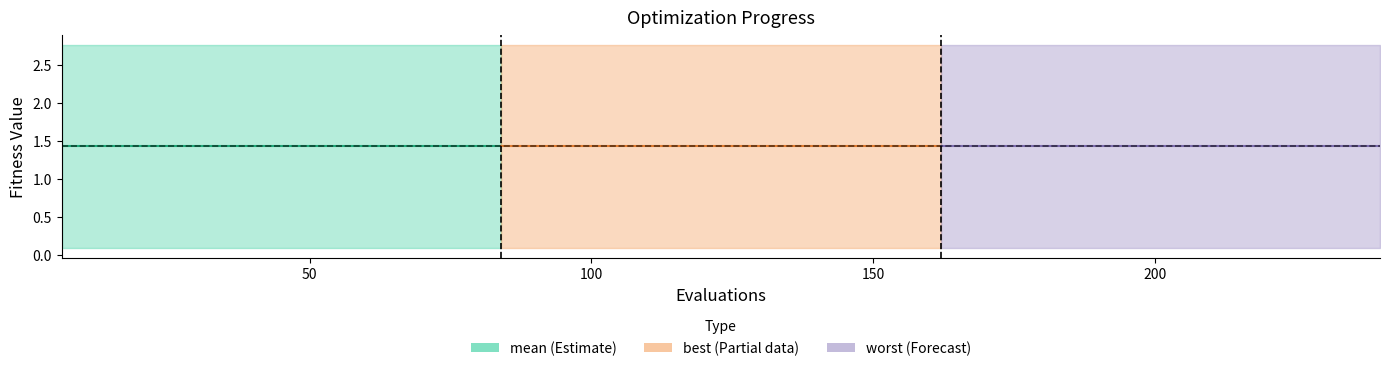

True or false: worst and mean cross at least once.

False